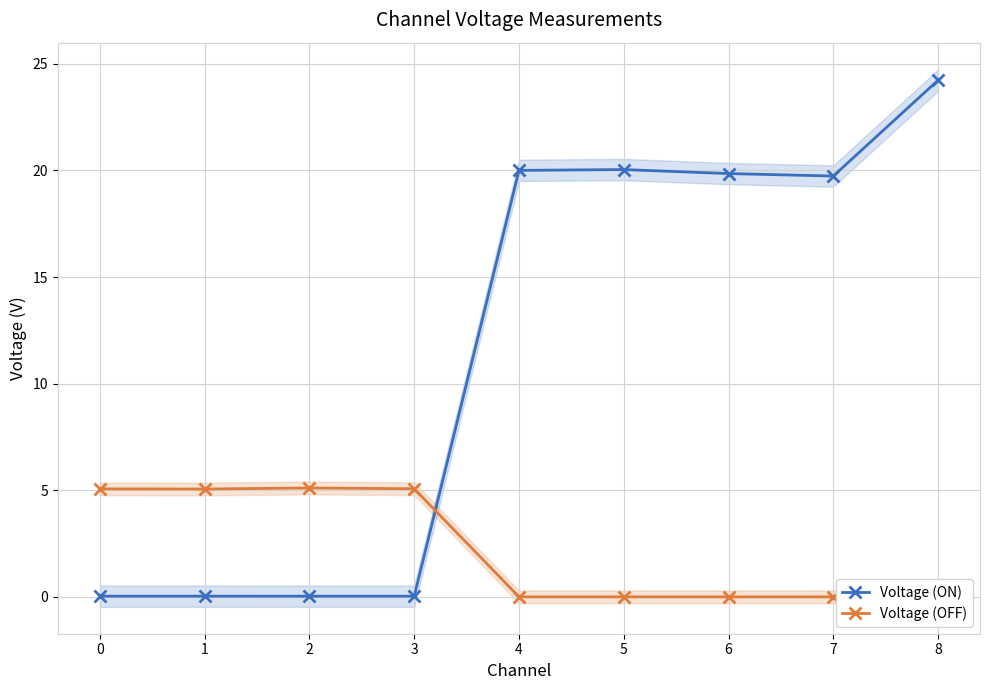

The value of Voltage (OFF) at 6 is -0.0. True or false?

True